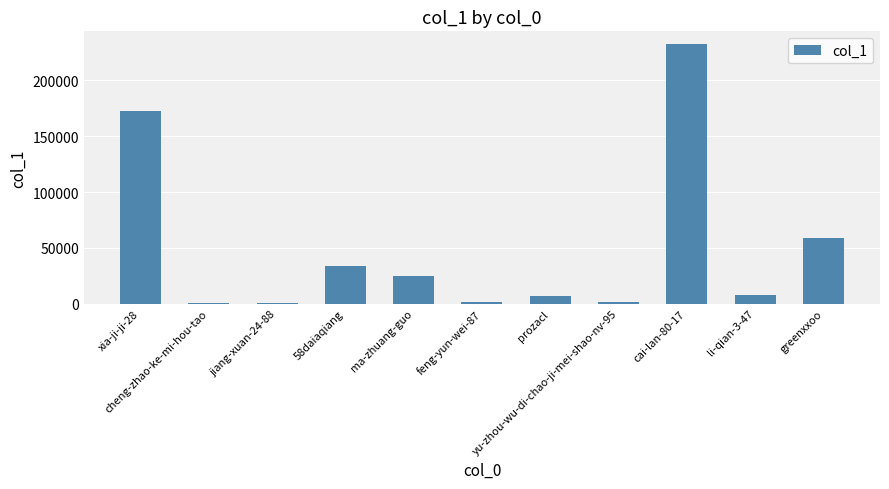

What is the greatest value displayed?

232435